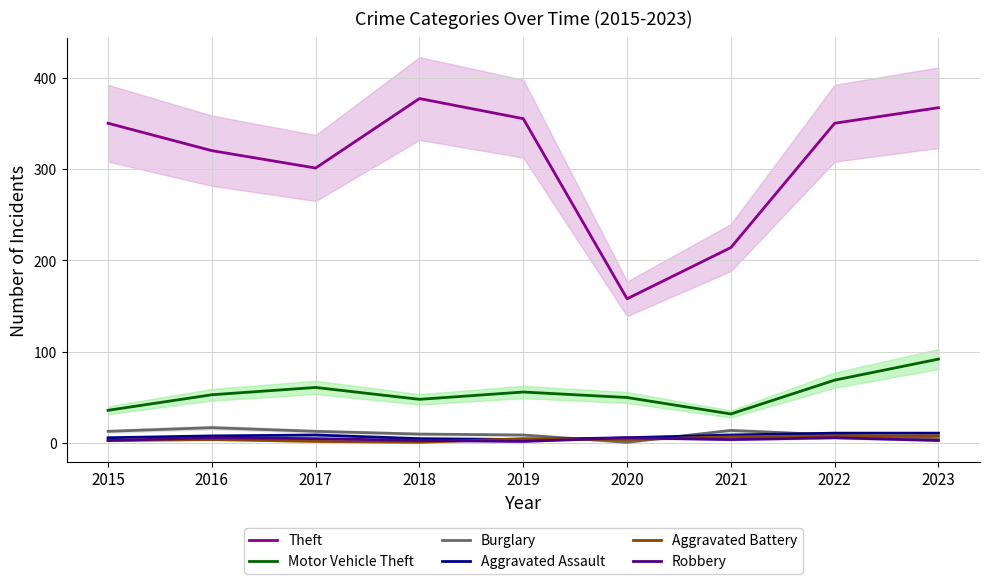

True or false: Aggravated Battery has a value of 8 at 2023.

True